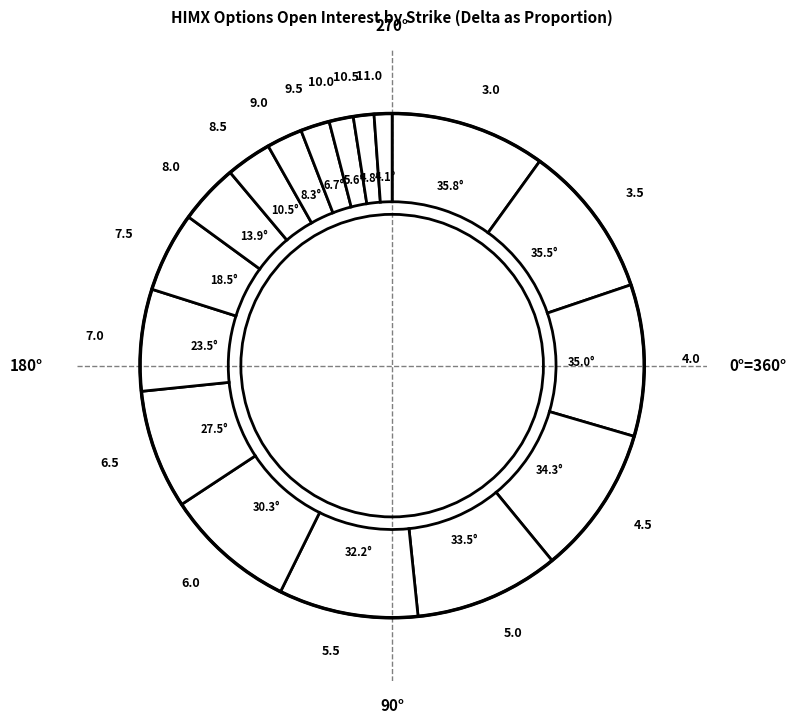

True or false: 5.5 accounts for 1% of the total.

False